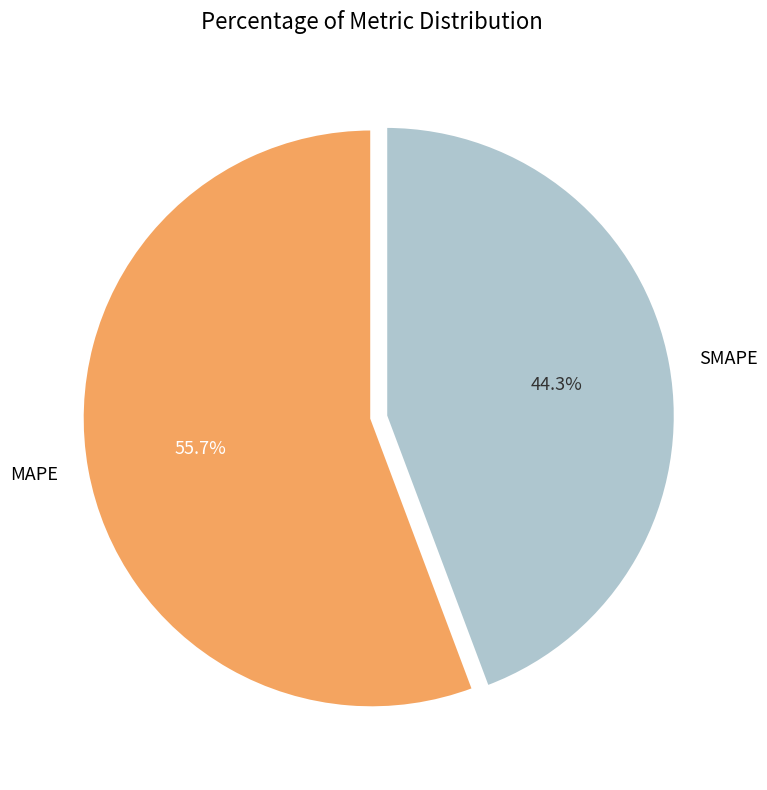

The SMAPE slice represents 29% of the pie. True or false?

False